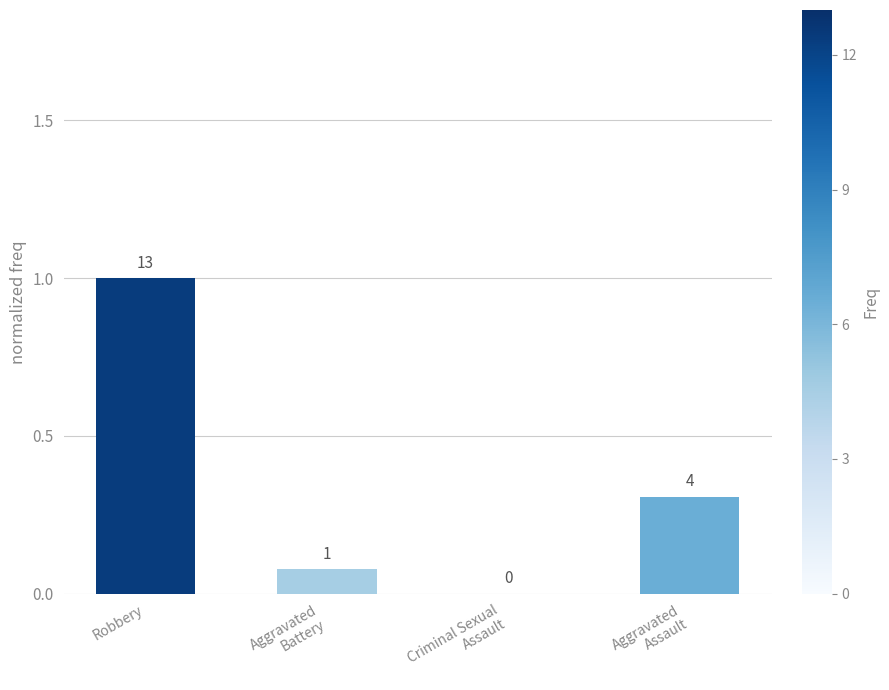

What is the difference between the values at Aggravated
Battery and Robbery?

0.9